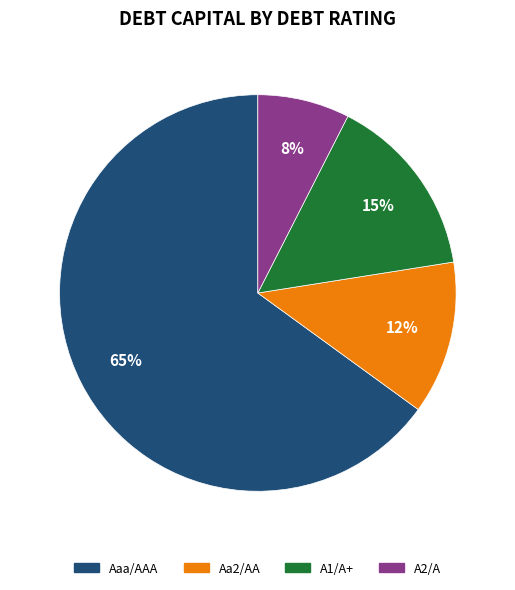

What percentage is the A2/A slice, to the nearest percent?

8%